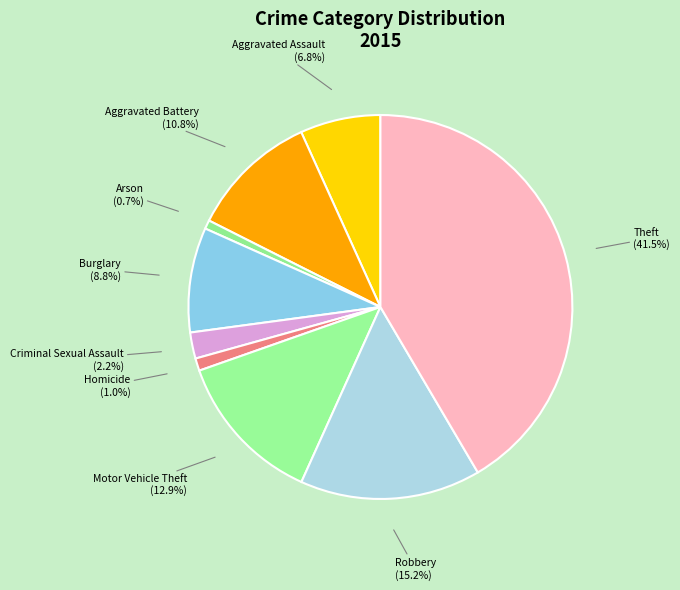

How many slices are in this pie chart?

9